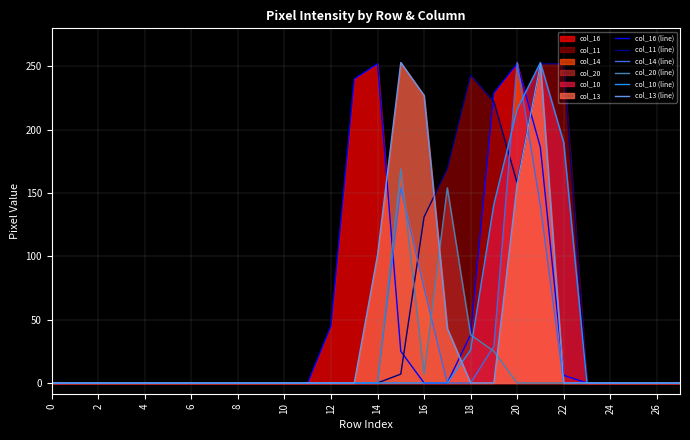

Between which two adjacent categories do col_11 (line) and col_14 (line) first intersect?

15 and 16